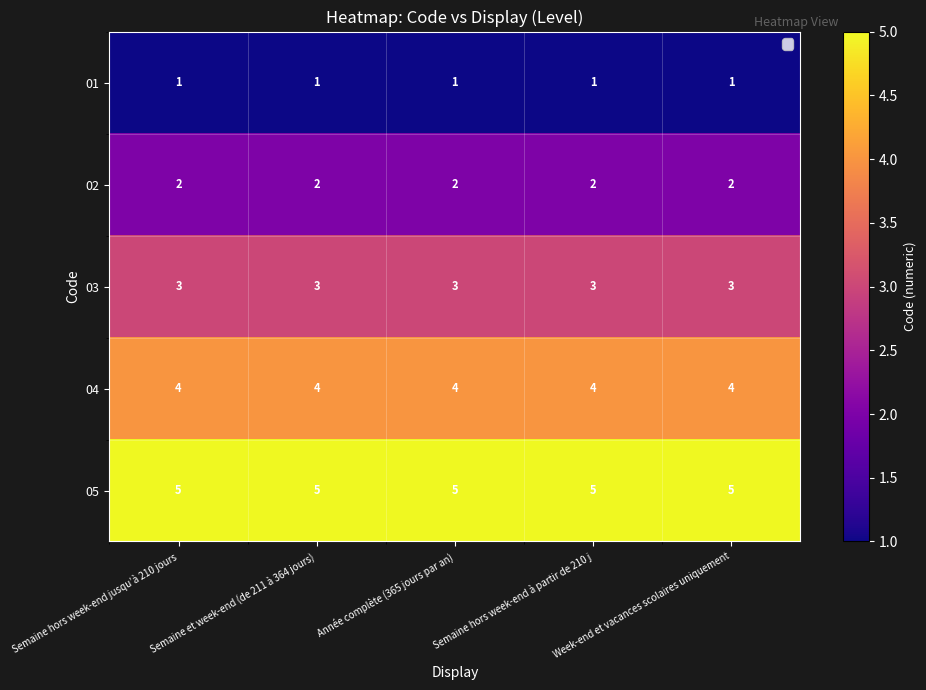

What is the highest value of the 04 series?

4